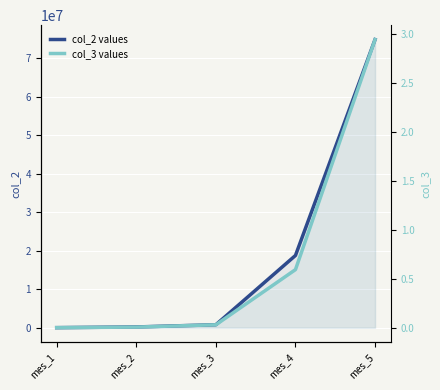

Reading right to left, what are all the values shown in this chart?

col_2 values: mes_5=74885076.0	mes_4=18773991.0	mes_3=764691.0	mes_2=188172.0	mes_1=6957.0
col_3 values: mes_5=2.9	mes_4=0.6	mes_3=0.0	mes_2=0.0	mes_1=0.0